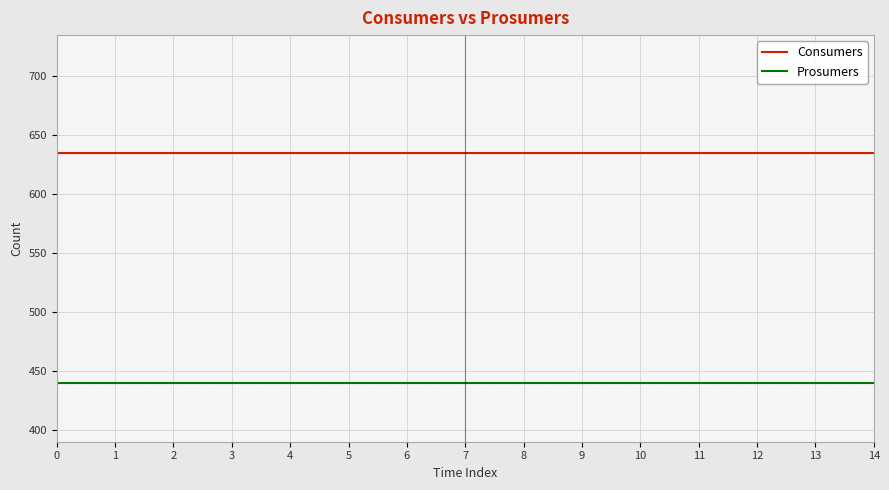

What is the maximum value for Consumers?

635